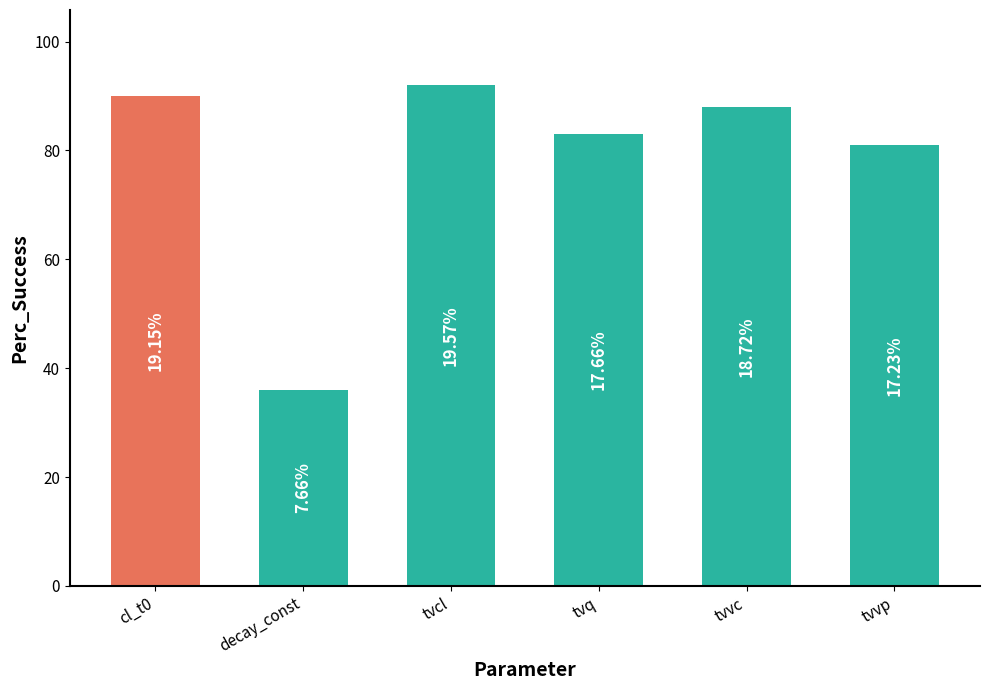

What is the change in value from tvq to tvvp?

-2